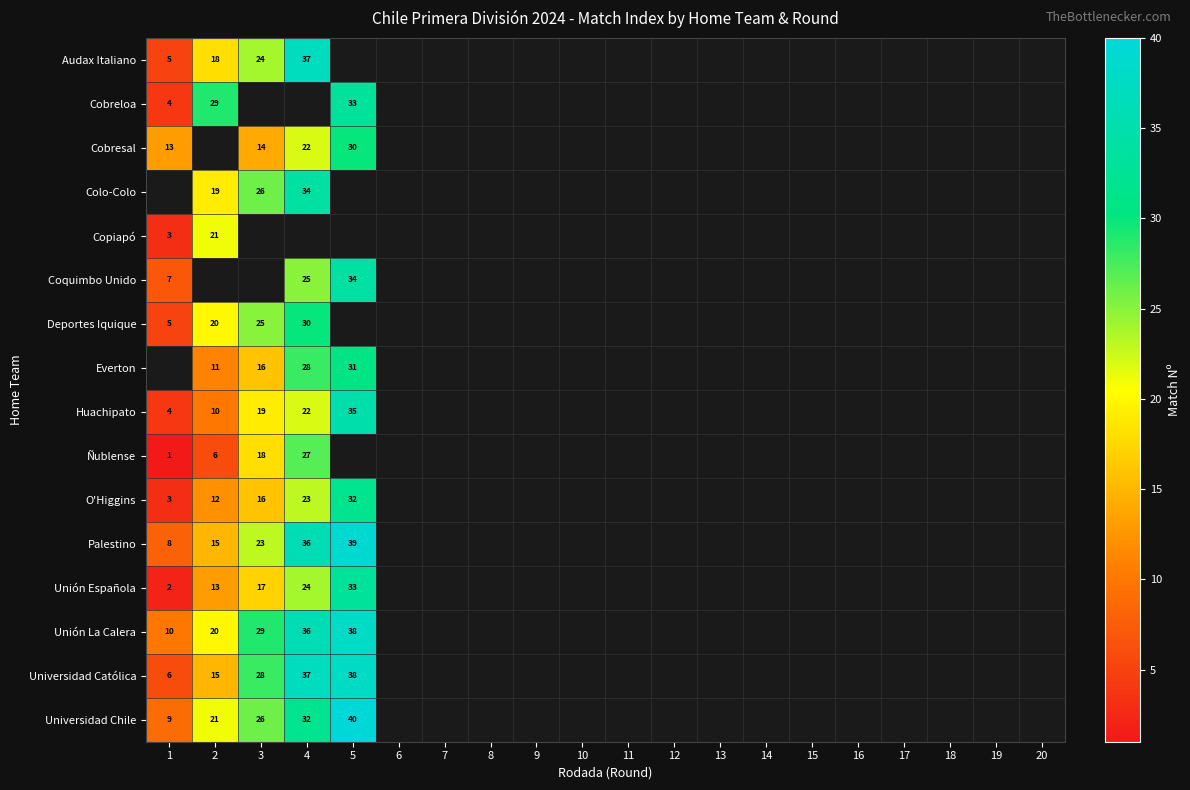

Which label corresponds to the largest value in the chart?

5